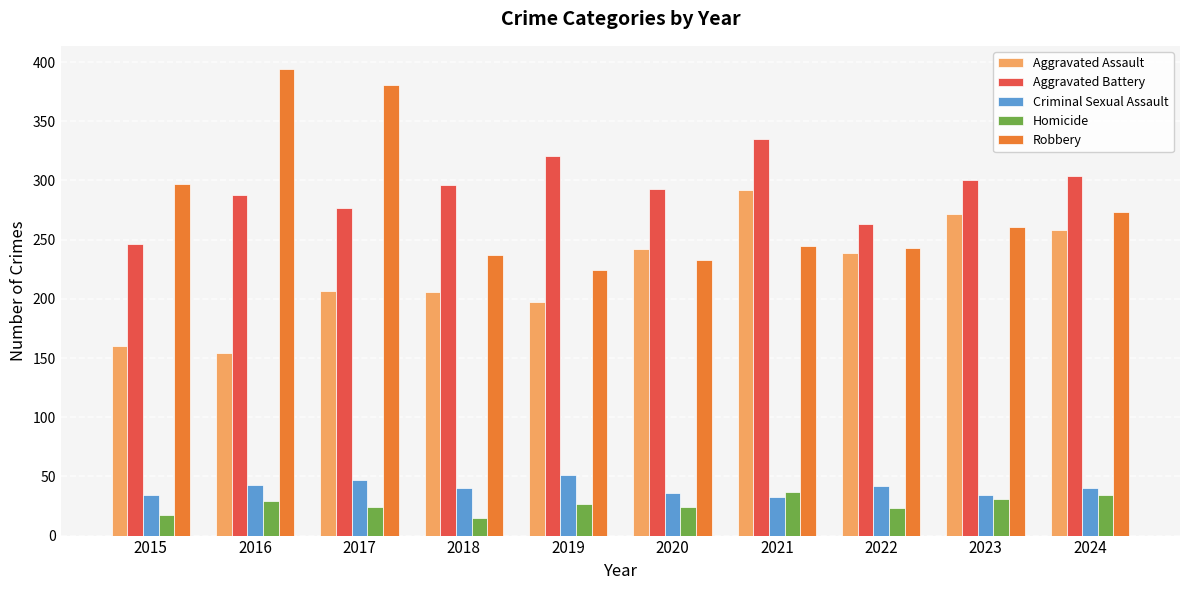

Is it true that Robbery equals 224 at 2019?

True